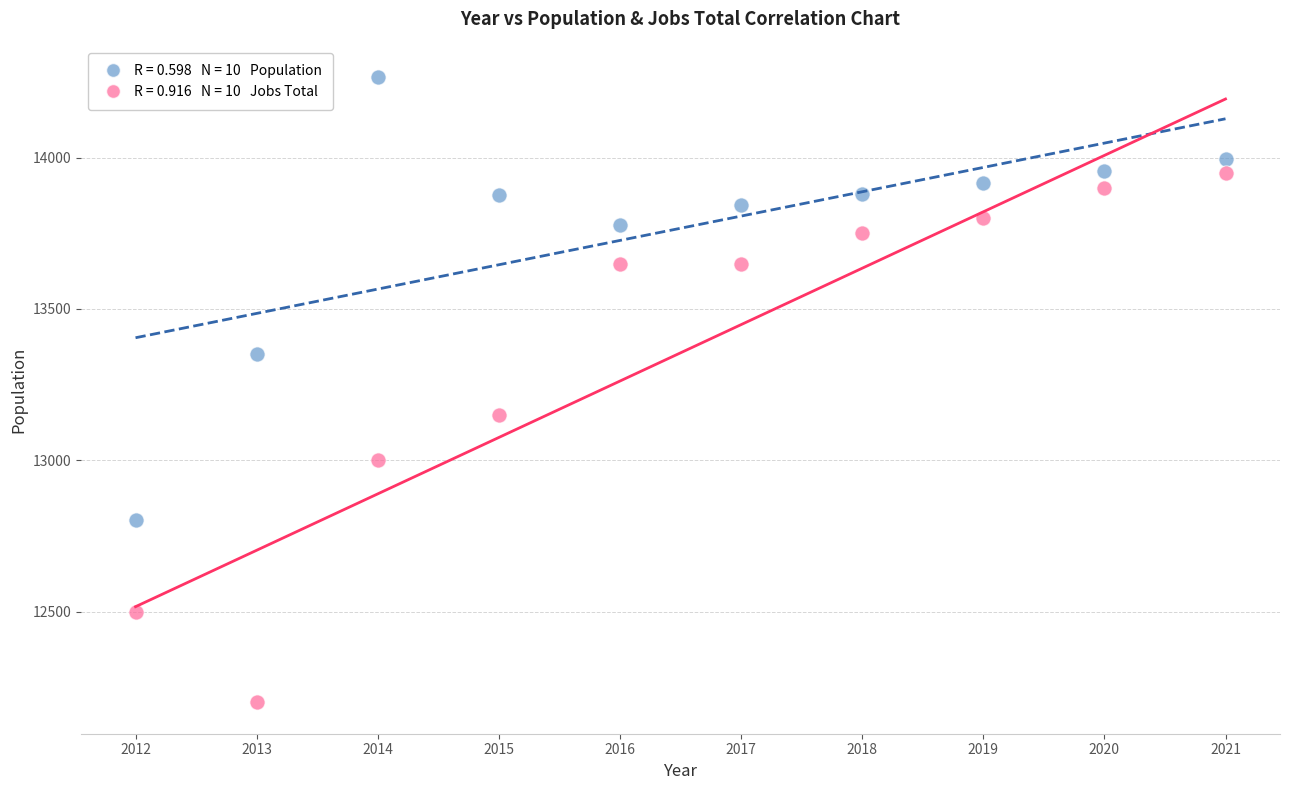

Across all series, what Y value is closest to 13233?

13150